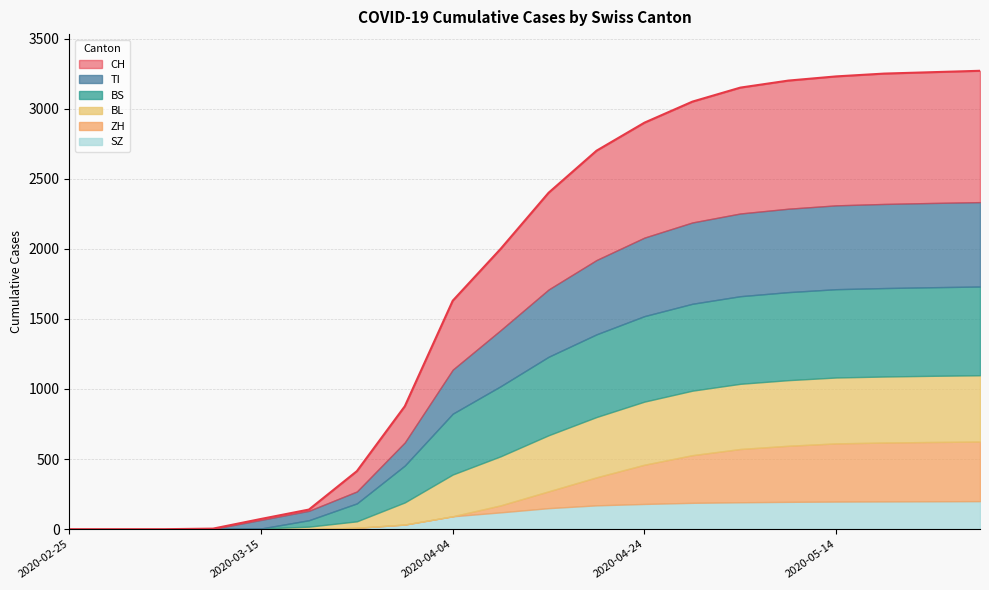

Rank the categories by BS value from lowest to highest.

2020-02-25, 2020-02-29, 2020-03-05, 2020-03-10, 2020-03-15, 2020-03-20, 2020-03-25, 2020-03-30, 2020-04-04, 2020-04-09, 2020-04-14, 2020-04-19, 2020-04-24, 2020-04-29, 2020-05-04, 2020-05-09, 2020-05-14, 2020-05-19, 2020-05-24, 2020-05-29